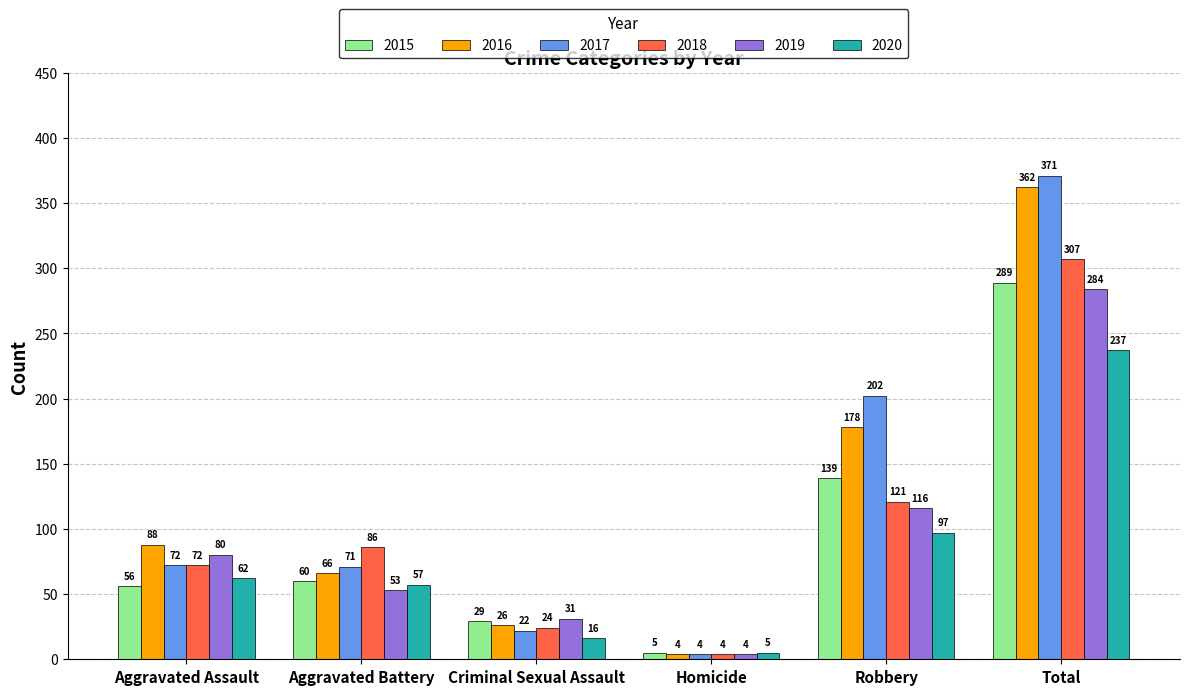

Is the value of 2015 at Total greater than the value of 2018 at Aggravated Battery?

Yes